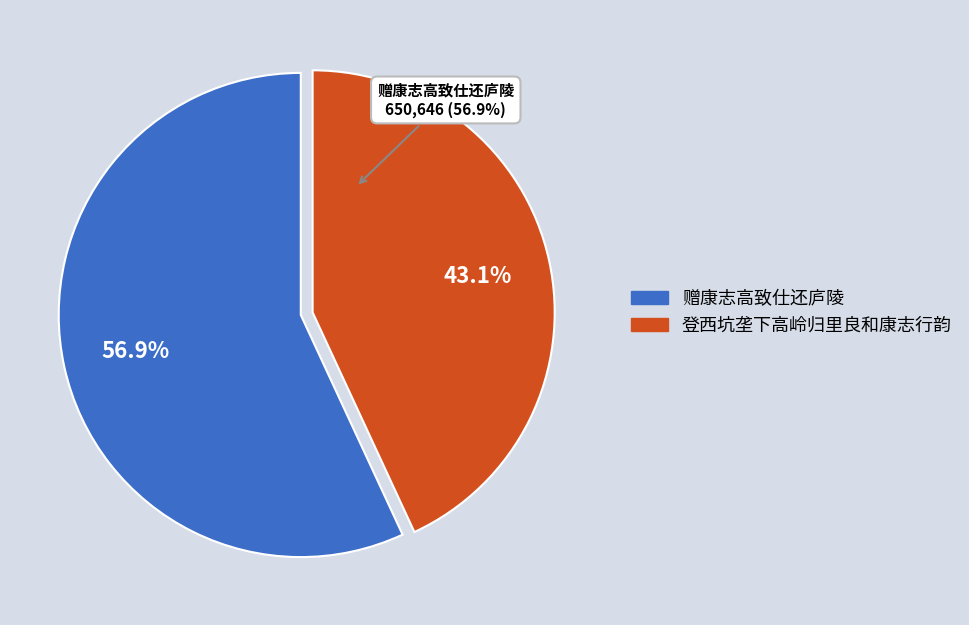

Is the sum of 赠康志高致仕还庐陵 and 登西坑垄下高岭归里良和康志行韵 greater than half?

Yes